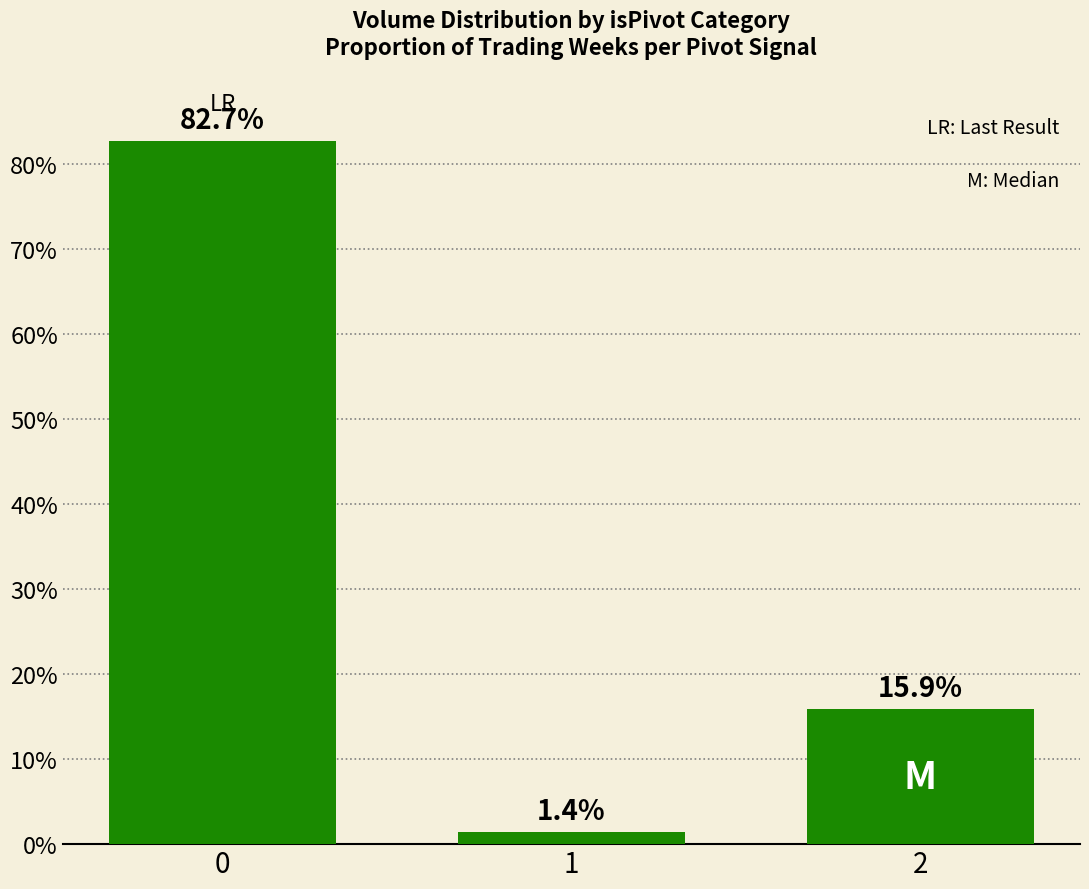

What is the difference between the values at 0 and 2?

66.8